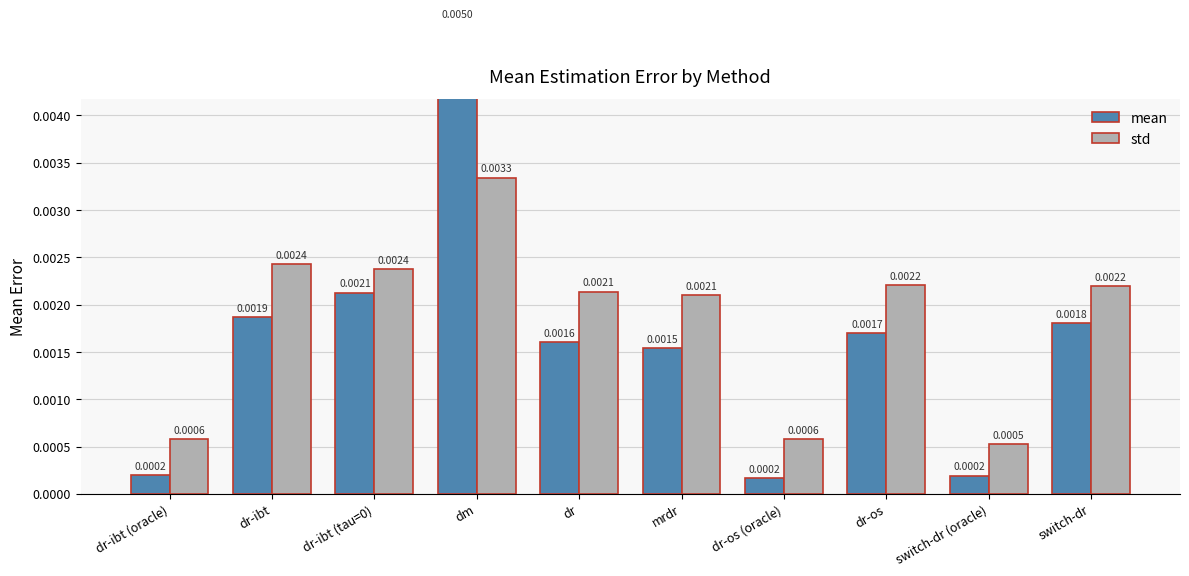

Which has a higher value, dr-ibt (tau=0) or dr-os?

dr-ibt (tau=0)